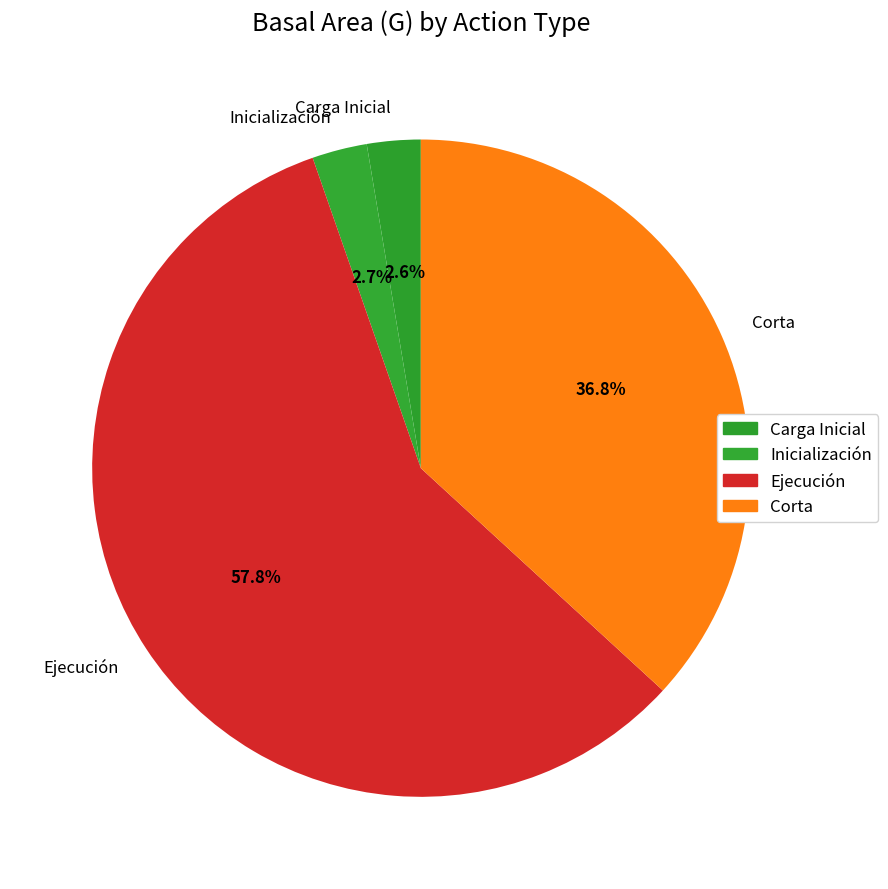

Which slice is the largest?

Ejecución